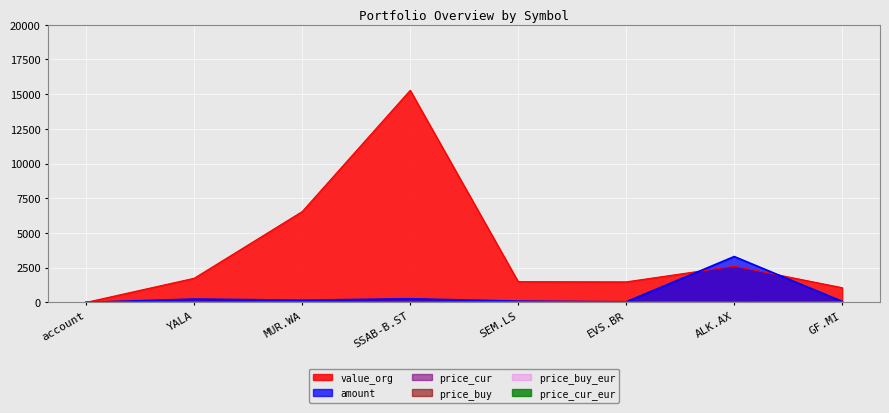

Where does the price_cur series first go above 17?

MUR.WA